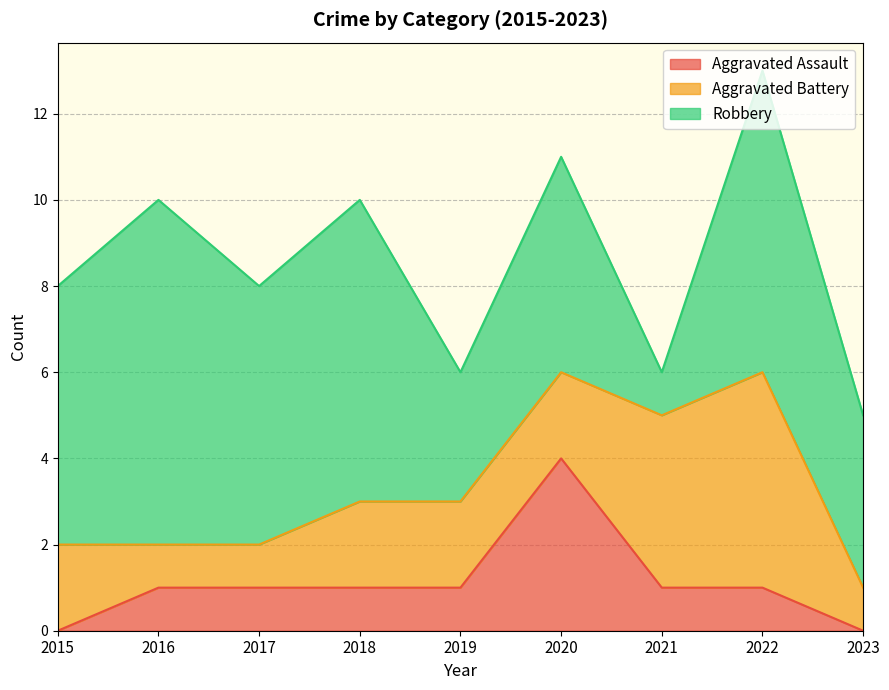

At which label does Aggravated Battery reach its peak?

2022